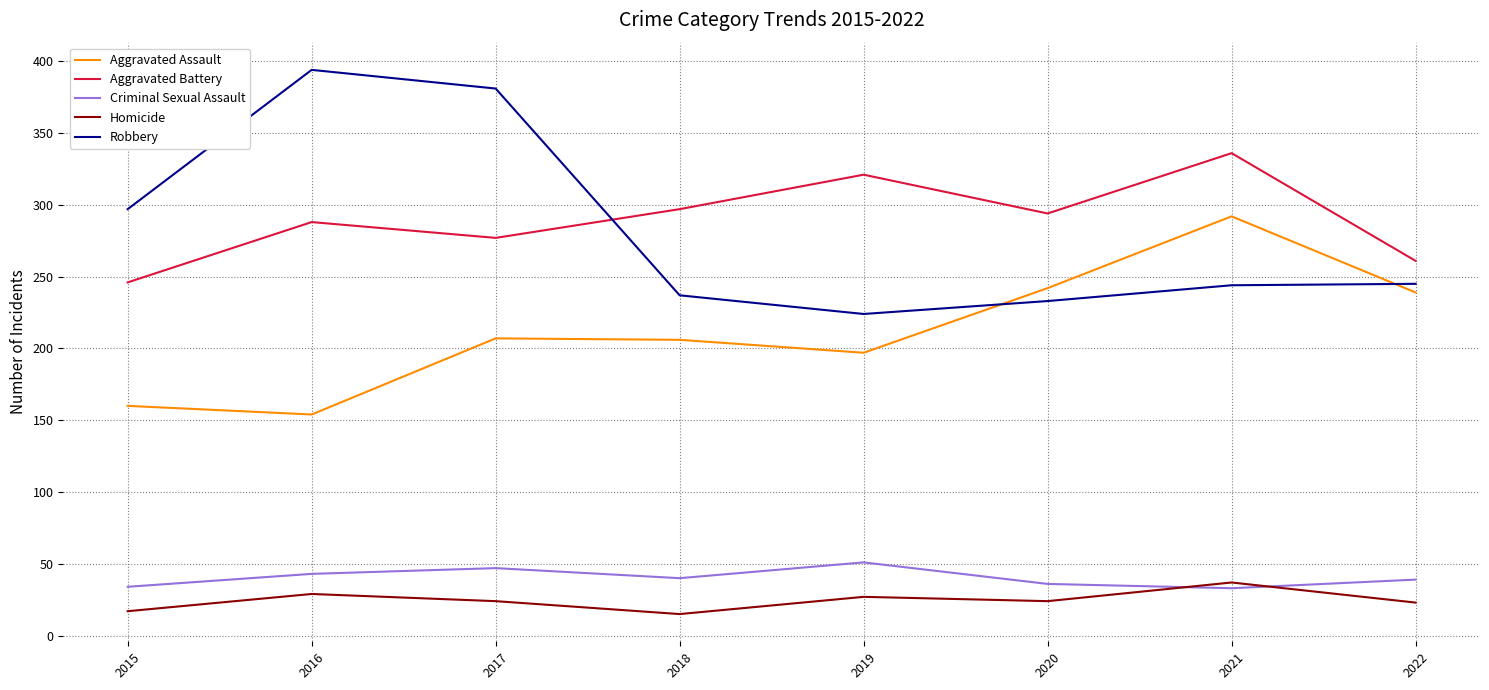

At which label is Robbery closest to 309?

2015